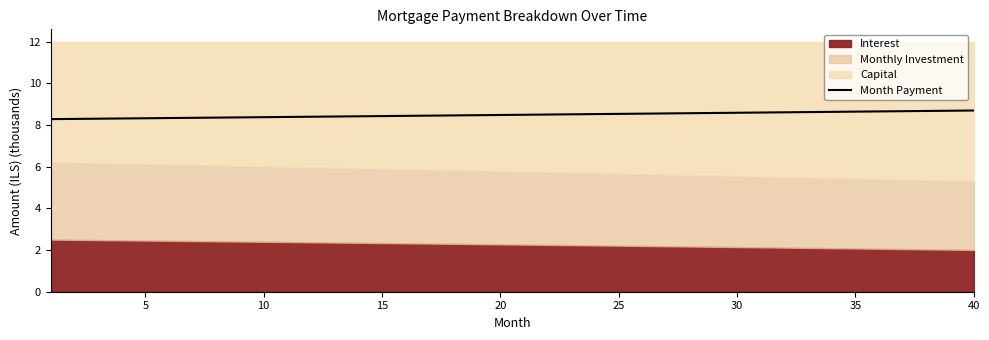

What is the maximum value for Month Payment?

8.7